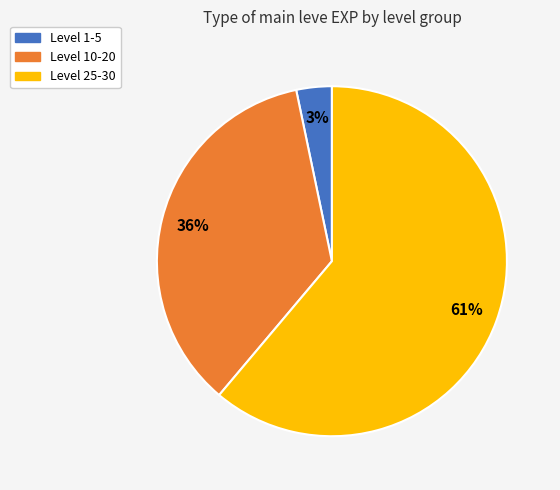

Does any single category account for the majority?

Yes